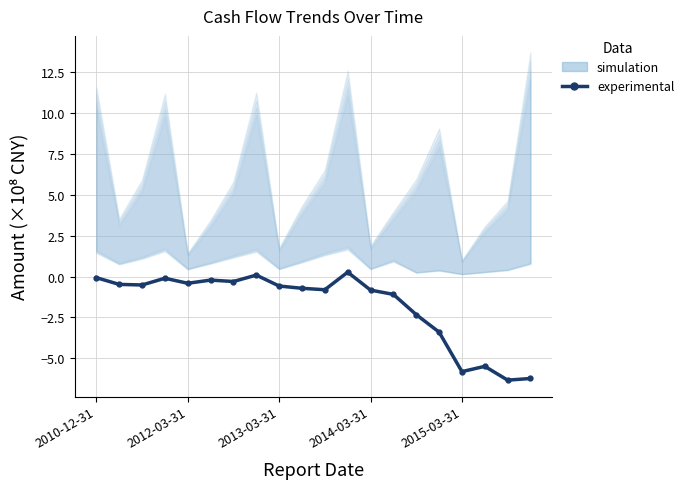

What is the value of the 1st point from the left?

-0.1